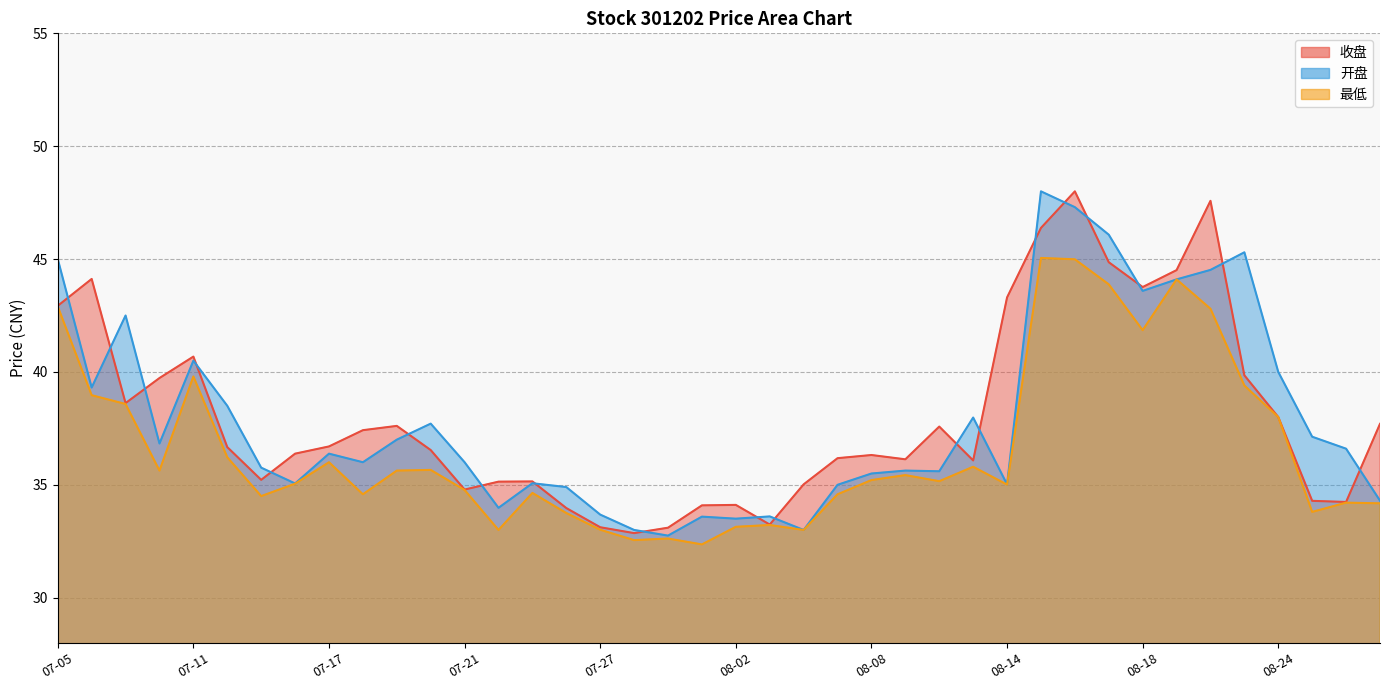

Between 07-20 and 07-26, which series saw the biggest shift?

开盘